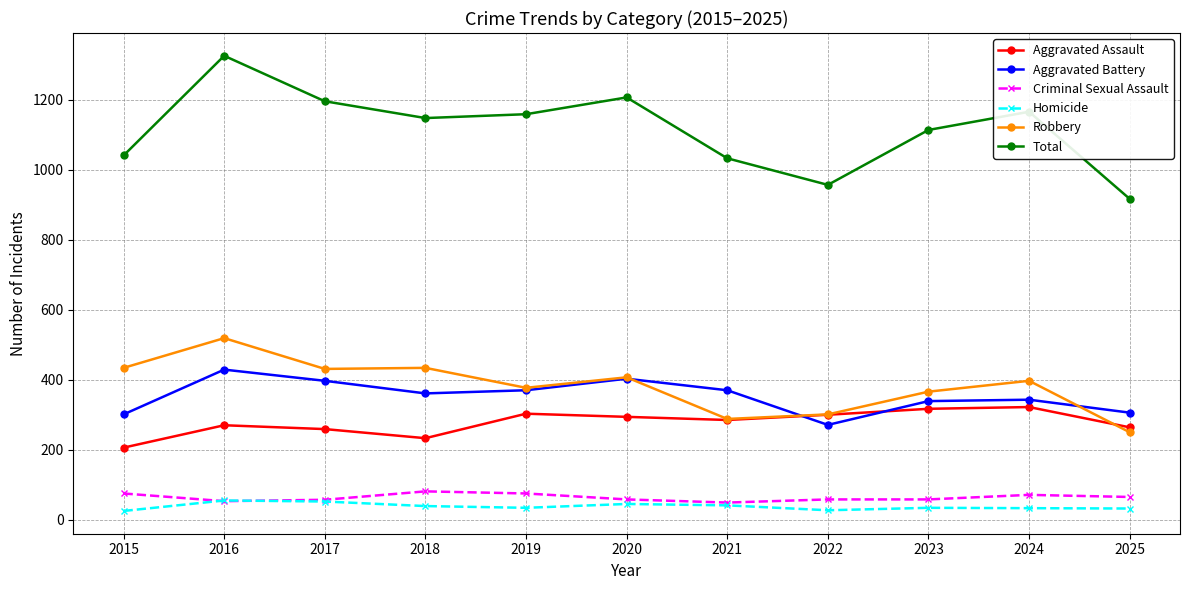

What are all the series names shown in the legend?

Aggravated Assault, Aggravated Battery, Criminal Sexual Assault, Homicide, Robbery, Total